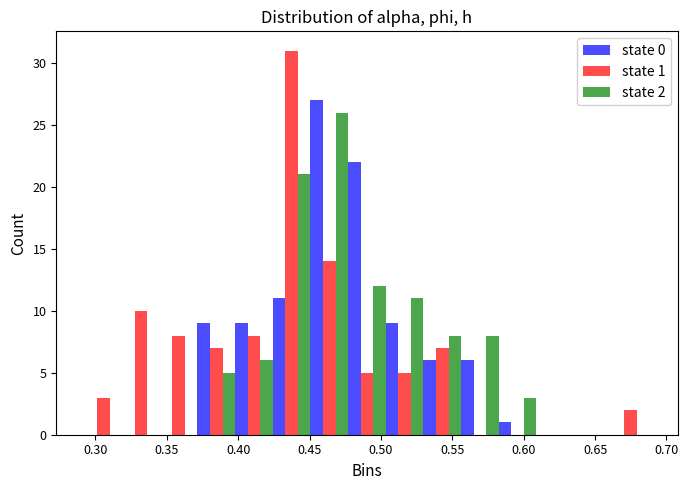

In the state 0 series, which range on the x-axis has the tallest bar?

0.450 to 0.475